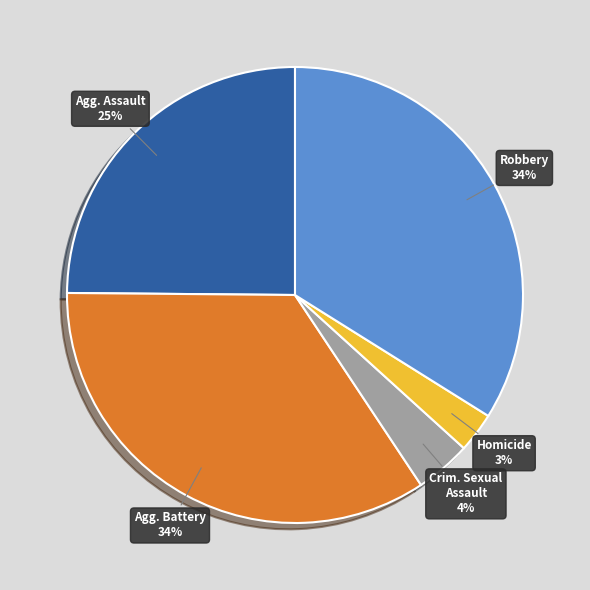

Is there a majority slice in this chart?

No